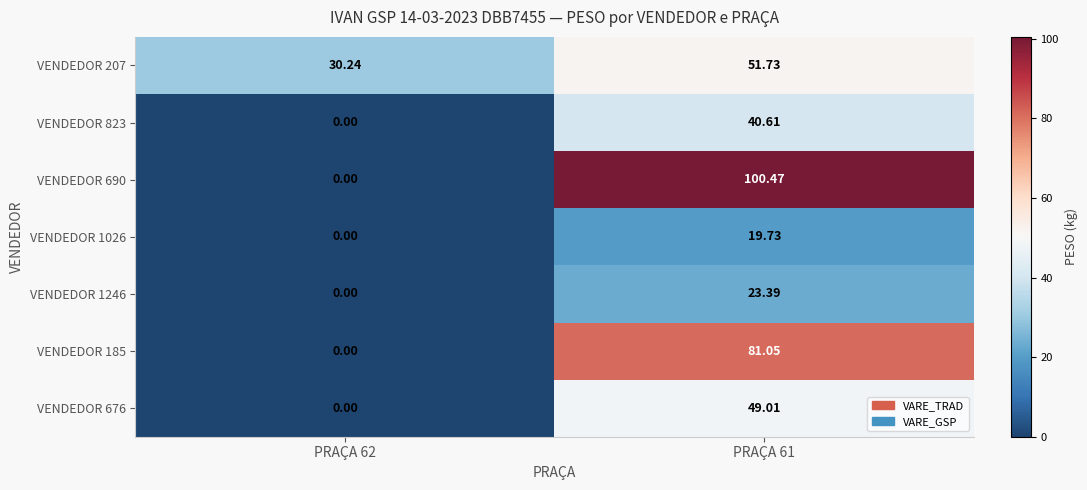

Reading left to right, what are all the values shown in this chart?

VENDEDOR 207: PRAÇA 62=30.2	PRAÇA 61=51.7
VENDEDOR 823: PRAÇA 62=0.0	PRAÇA 61=40.6
VENDEDOR 690: PRAÇA 62=0.0	PRAÇA 61=100.5
VENDEDOR 1026: PRAÇA 62=0.0	PRAÇA 61=19.7
VENDEDOR 1246: PRAÇA 62=0.0	PRAÇA 61=23.4
VENDEDOR 185: PRAÇA 62=0.0	PRAÇA 61=81.0
VENDEDOR 676: PRAÇA 62=0.0	PRAÇA 61=49.0